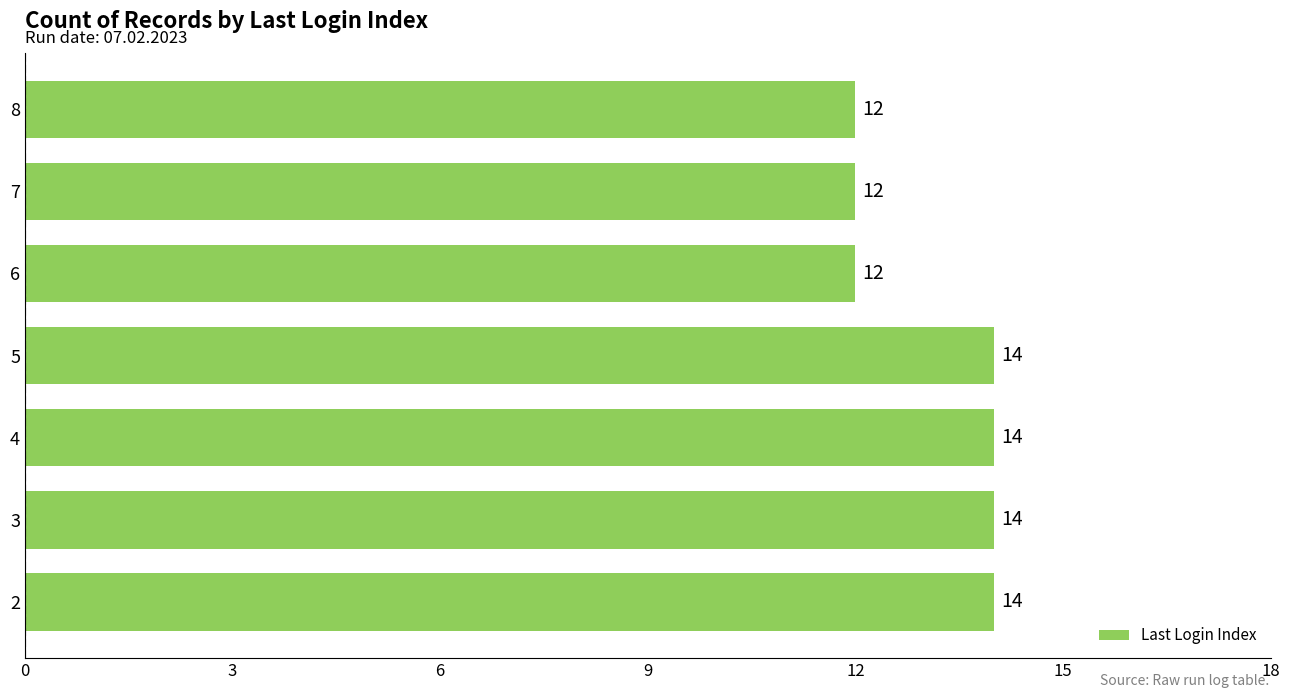

Count the values in the range 12 to 14.

7